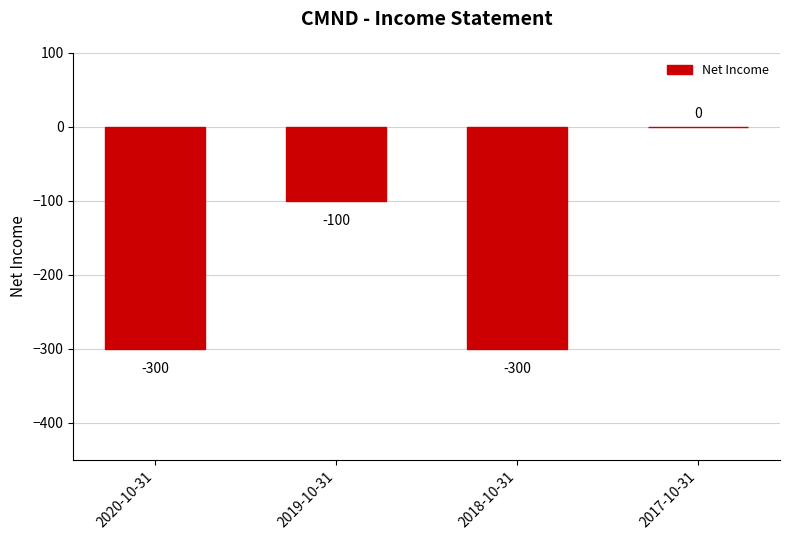

Is it true that the value at 2019-10-31 is -23?

False